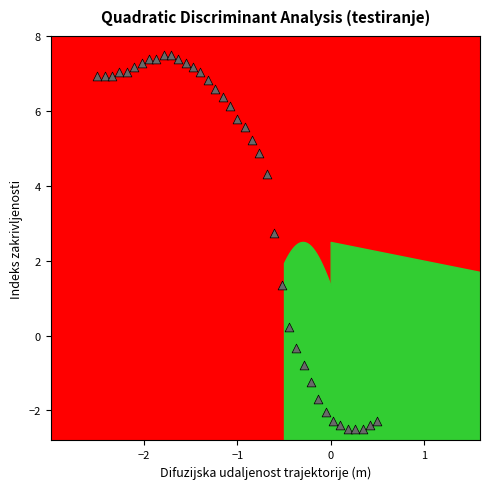

What is the range of X values (max minus min)?

3.0